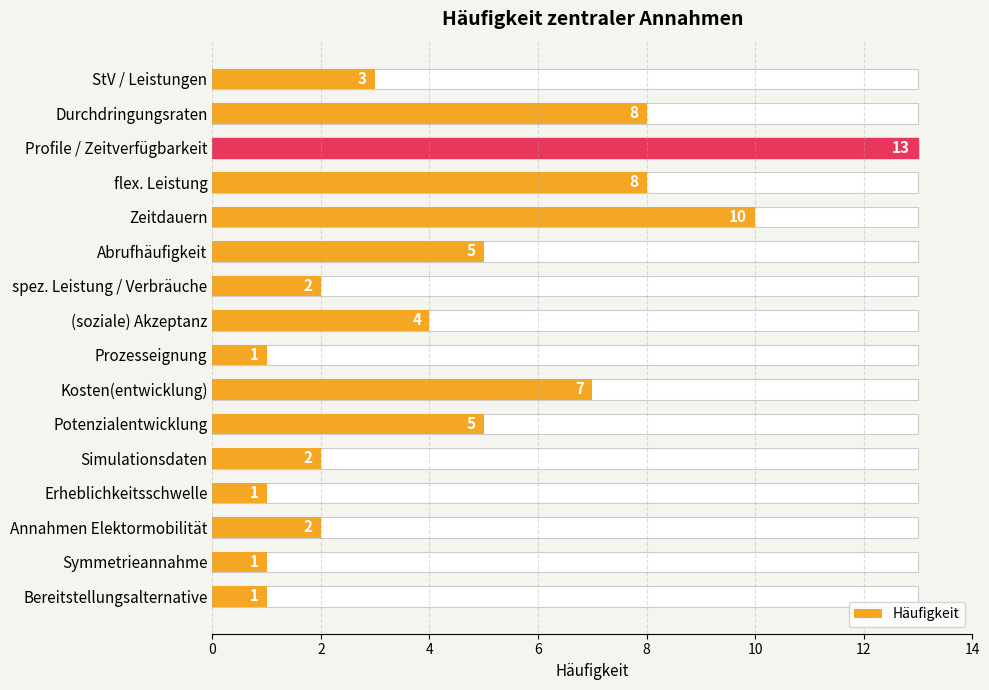

What is the difference between the second highest and second lowest values?

9